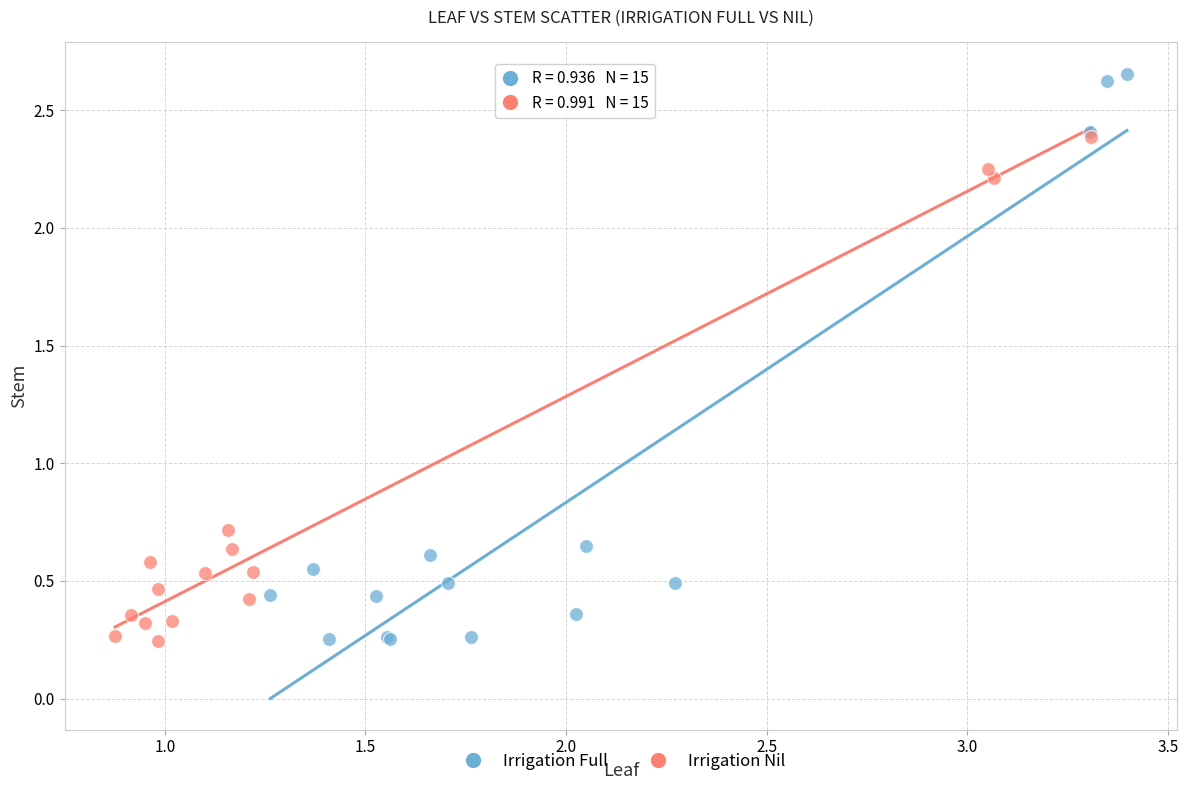

Which series has the widest spread of Y values?

Irrigation Full